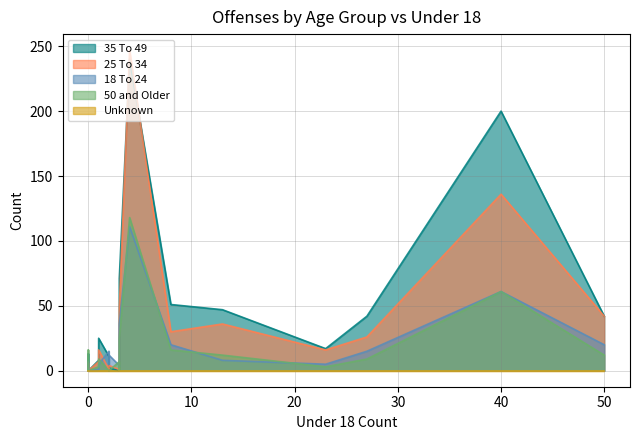

How many values in the 25 To 34 series are below 3?

13